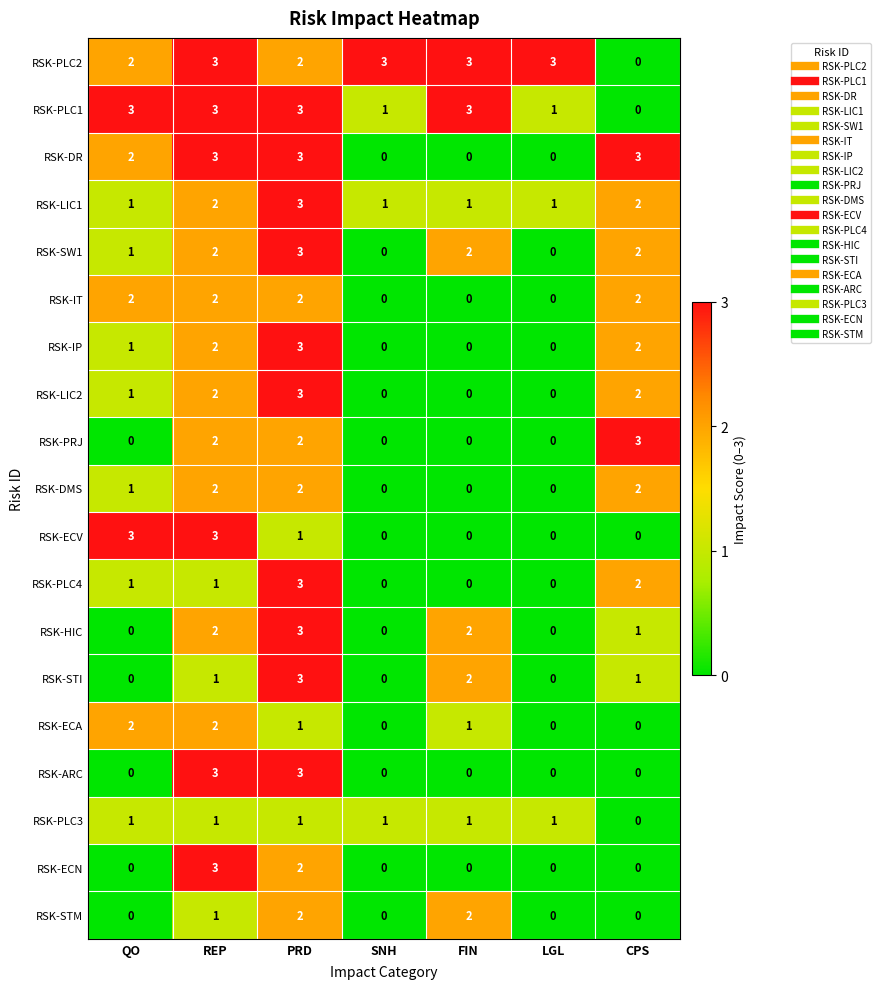

What is the difference between the maximum and minimum values in the RSK-LIC2 series?

3